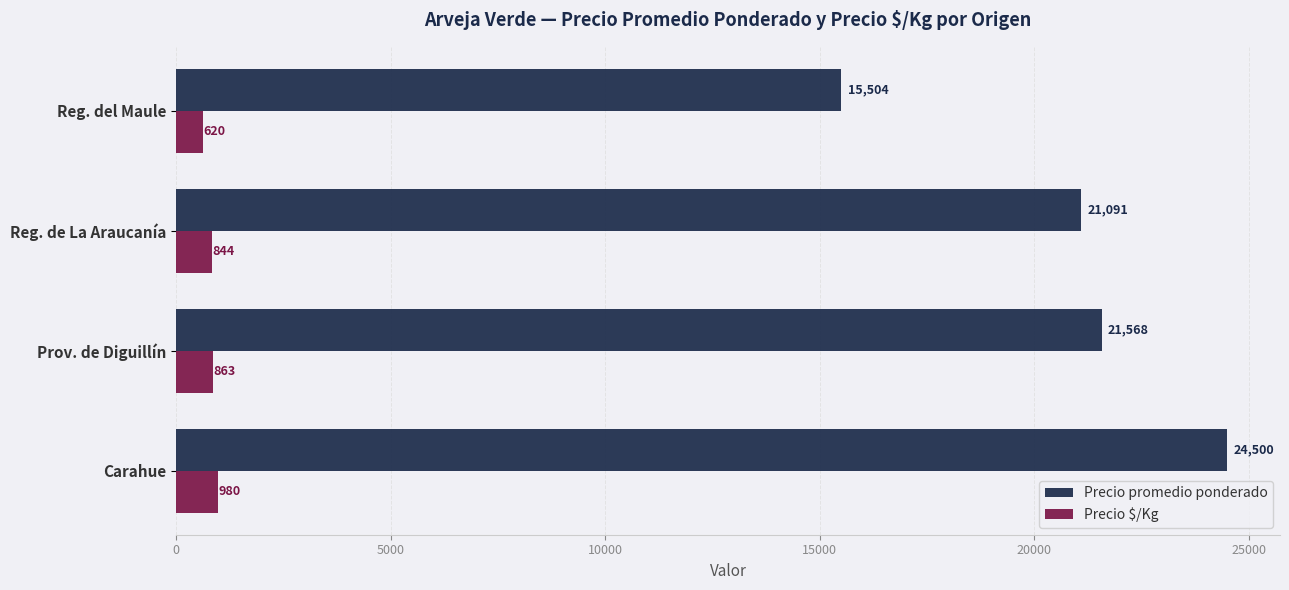

Rank the series by their maximum value, from lowest to highest.

Precio $/Kg, Precio promedio ponderado